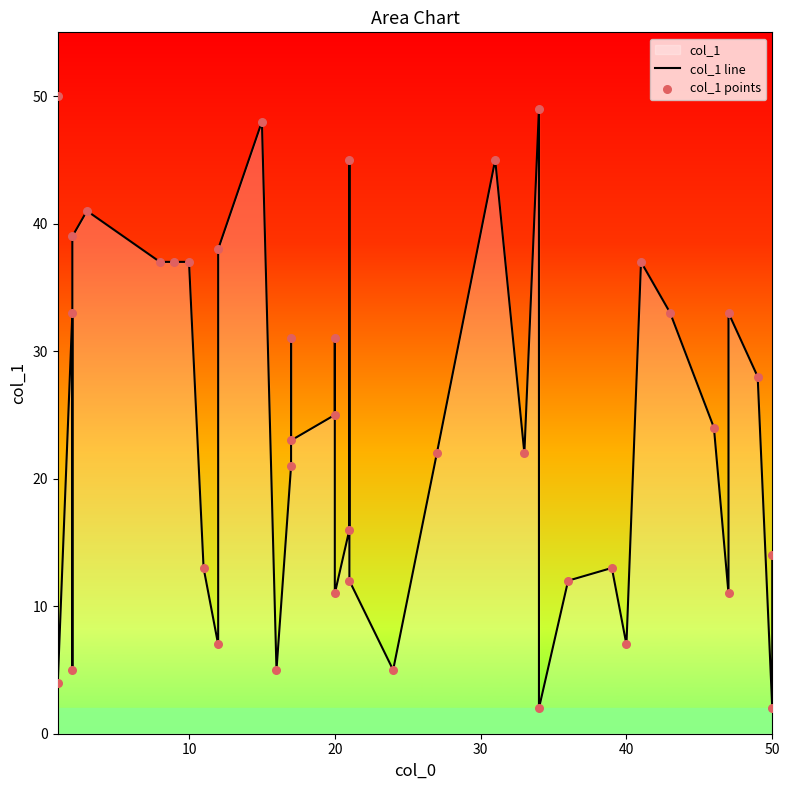

Which series reaches the maximum Y coordinate?

col_1 line